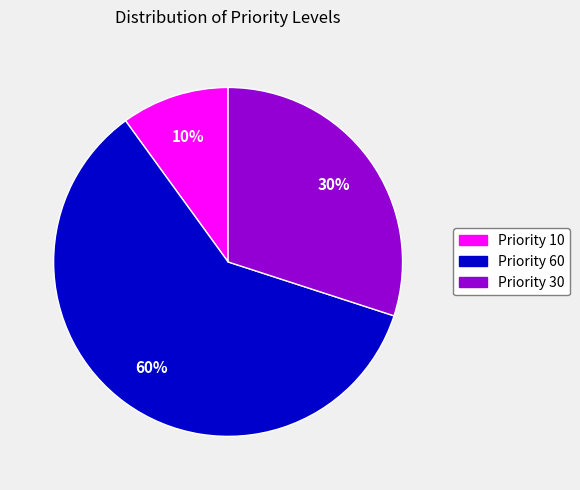

What percentage is the Priority 30 slice, to the nearest percent?

30%